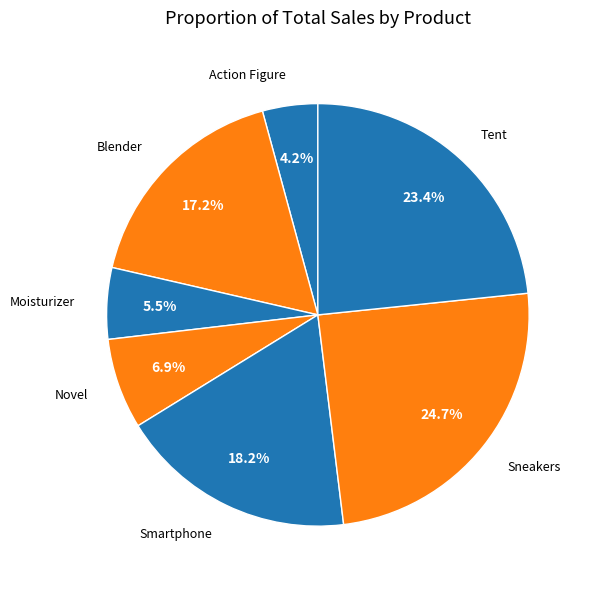

How many slices are in this pie chart?

7